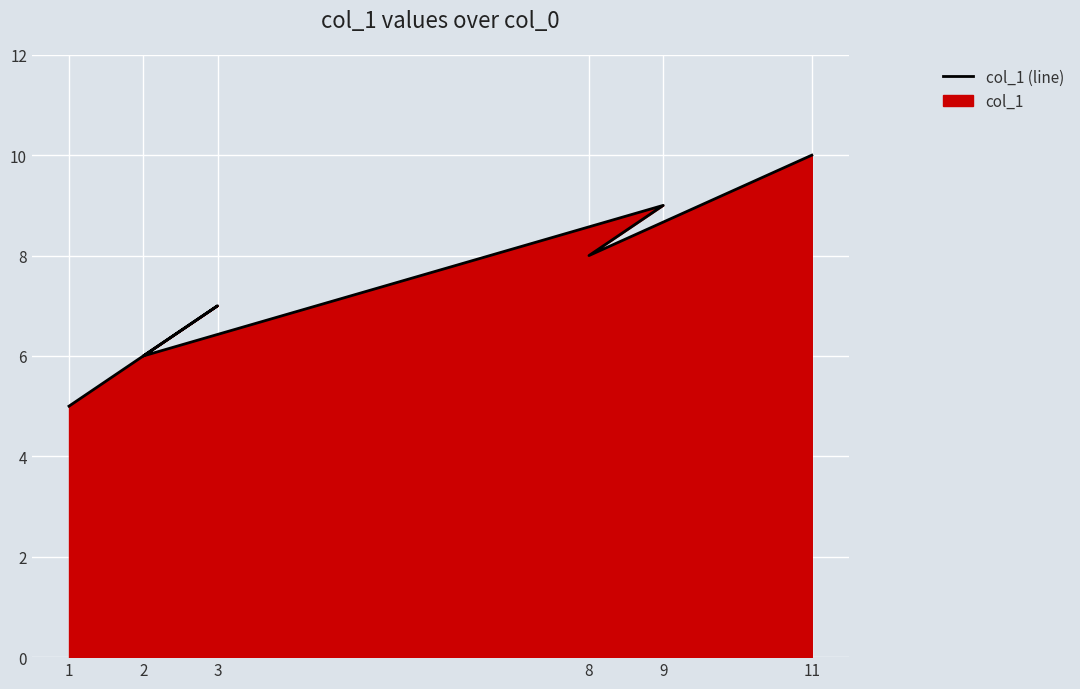

The chart shows a value of 2 at 3. True or false?

False